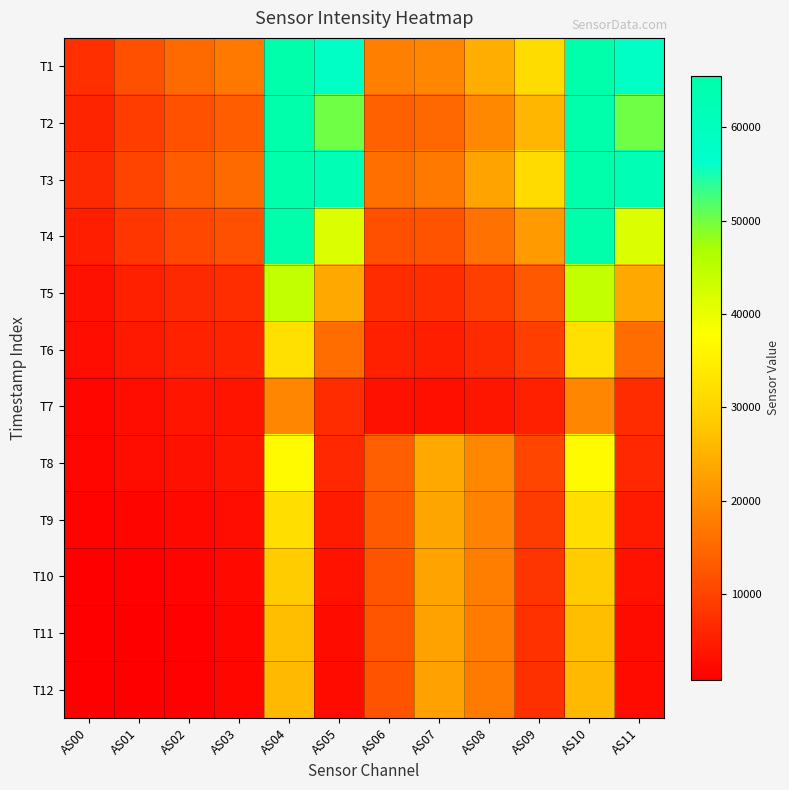

At how many categories does at least one series exceed 14356?

10